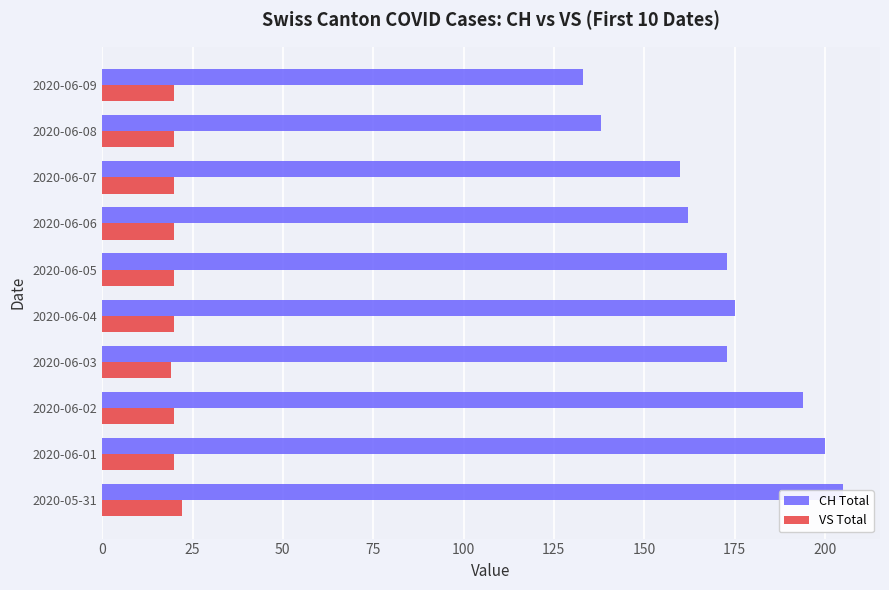

True or false: CH Total has a value of 162 at 2020-06-06.

True